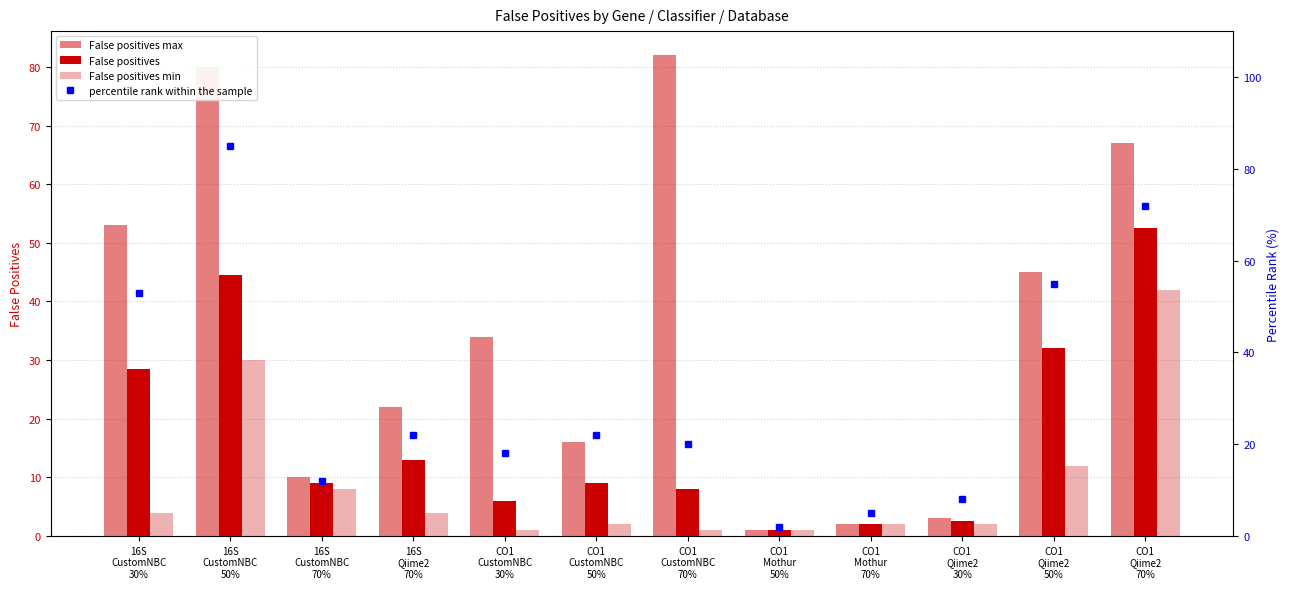

Rank the categories by False positives value from lowest to highest.

CO1
Mothur
50%, CO1
Mothur
70%, CO1
Qiime2
30%, CO1
CustomNBC
30%, CO1
CustomNBC
70%, 16S
CustomNBC
70%, CO1
CustomNBC
50%, 16S
Qiime2
70%, 16S
CustomNBC
30%, CO1
Qiime2
50%, 16S
CustomNBC
50%, CO1
Qiime2
70%